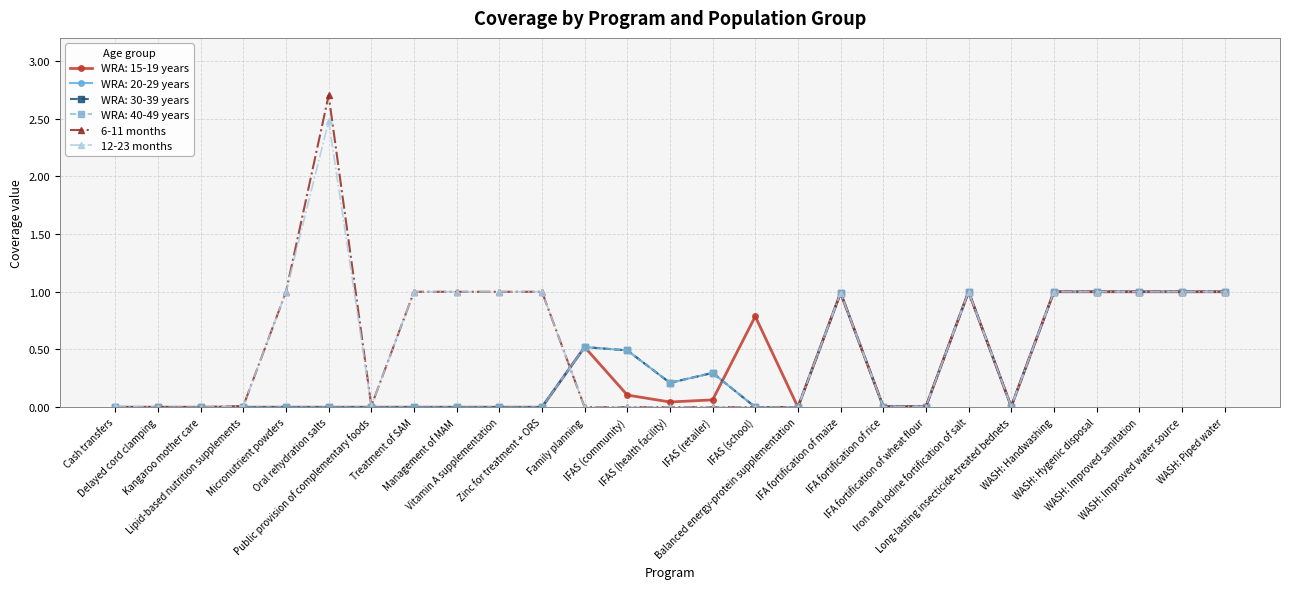

What is the sum of the 6-11 months values at IFA fortification of rice and Vitamin A supplementation?

1.0